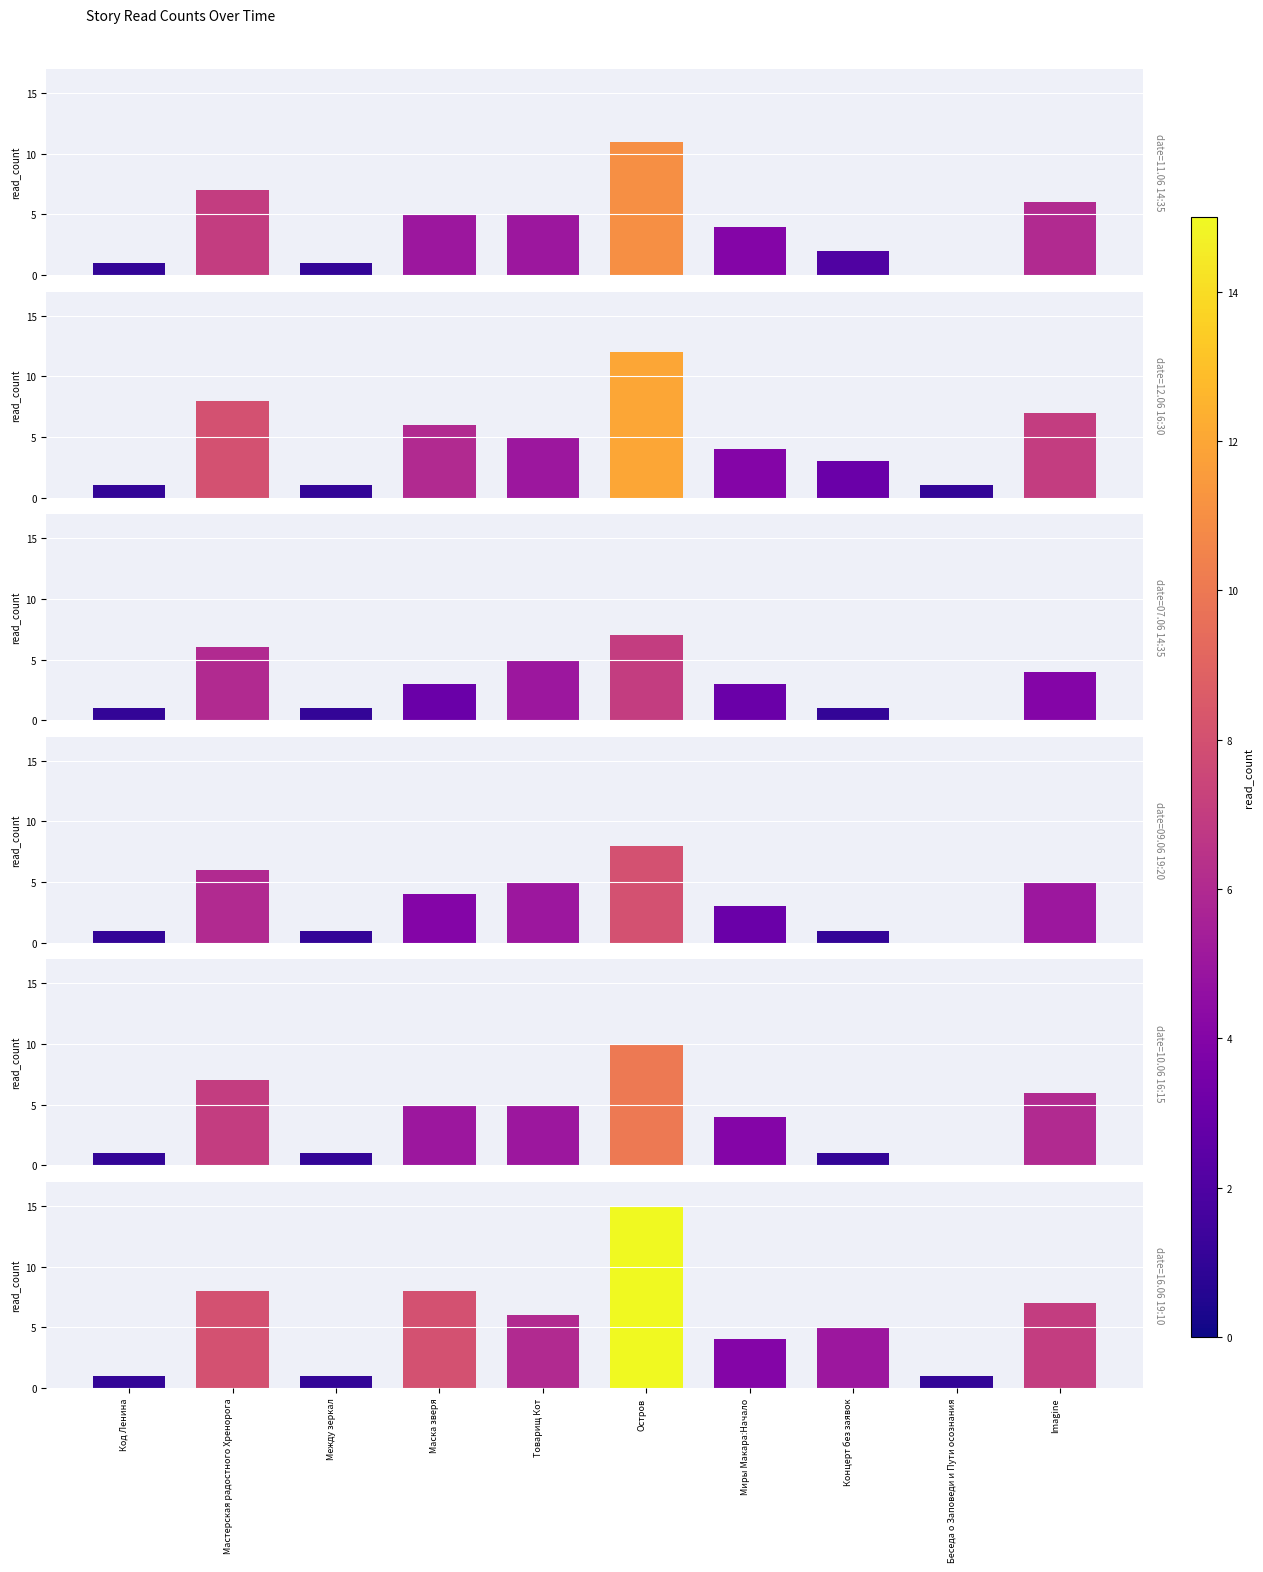

What is the total value across all series at Между зеркал?

6